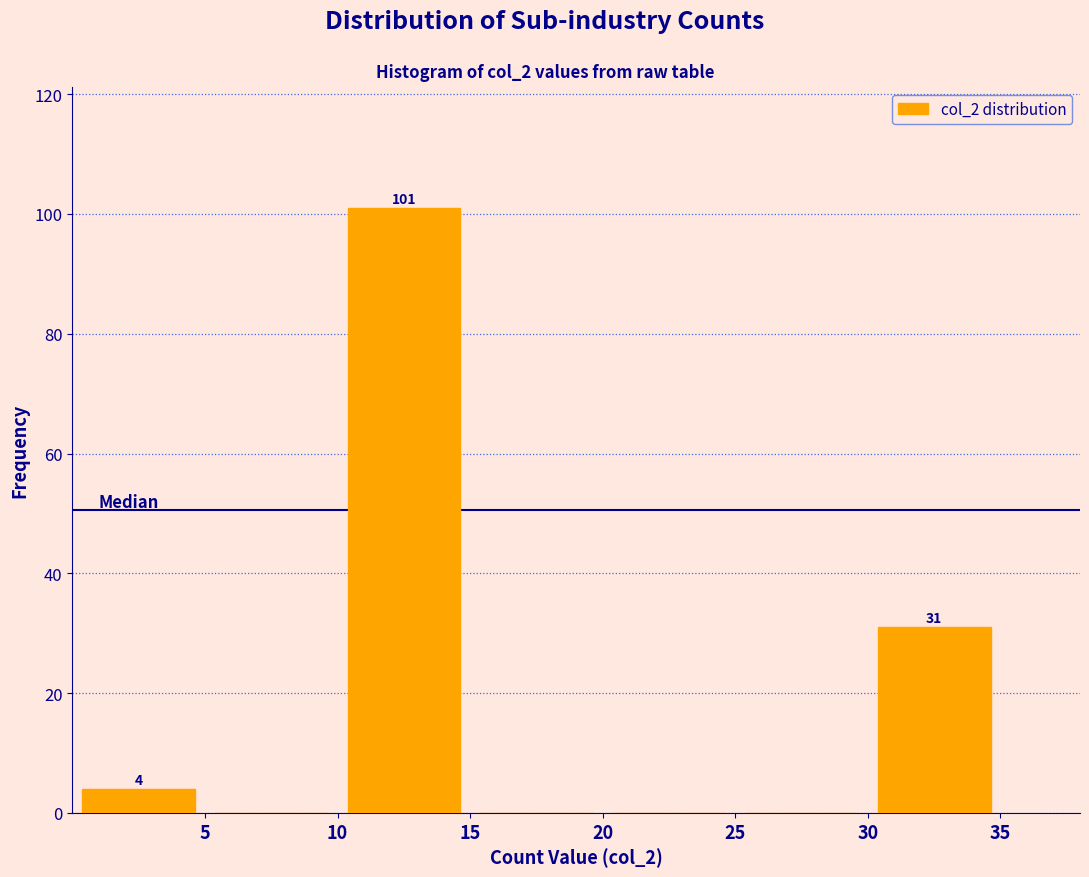

Over which range of the x-axis is the bar tallest?

10 to 15